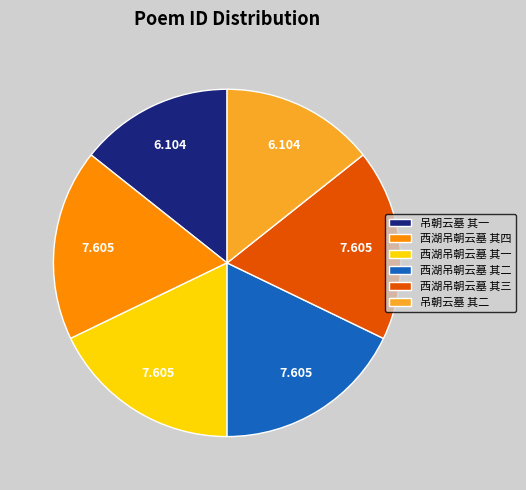

Do 西湖吊朝云墓 其二 and 吊朝云墓 其一 together represent more than half of the pie?

No